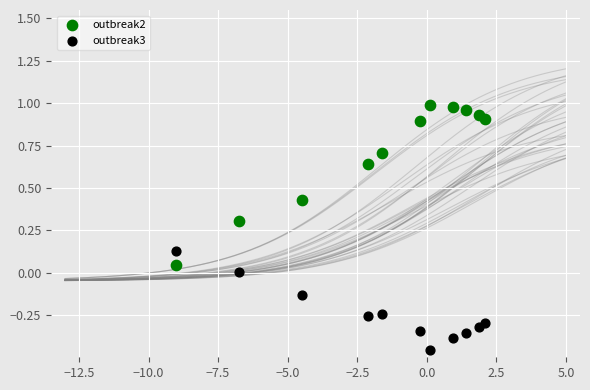

Which series reaches the minimum Y coordinate?

outbreak3